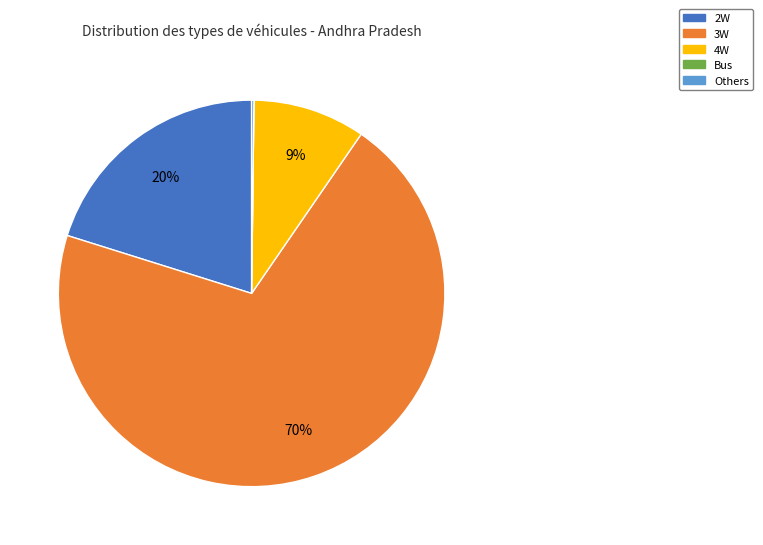

To the nearest percent, what is the average slice percentage?

20%